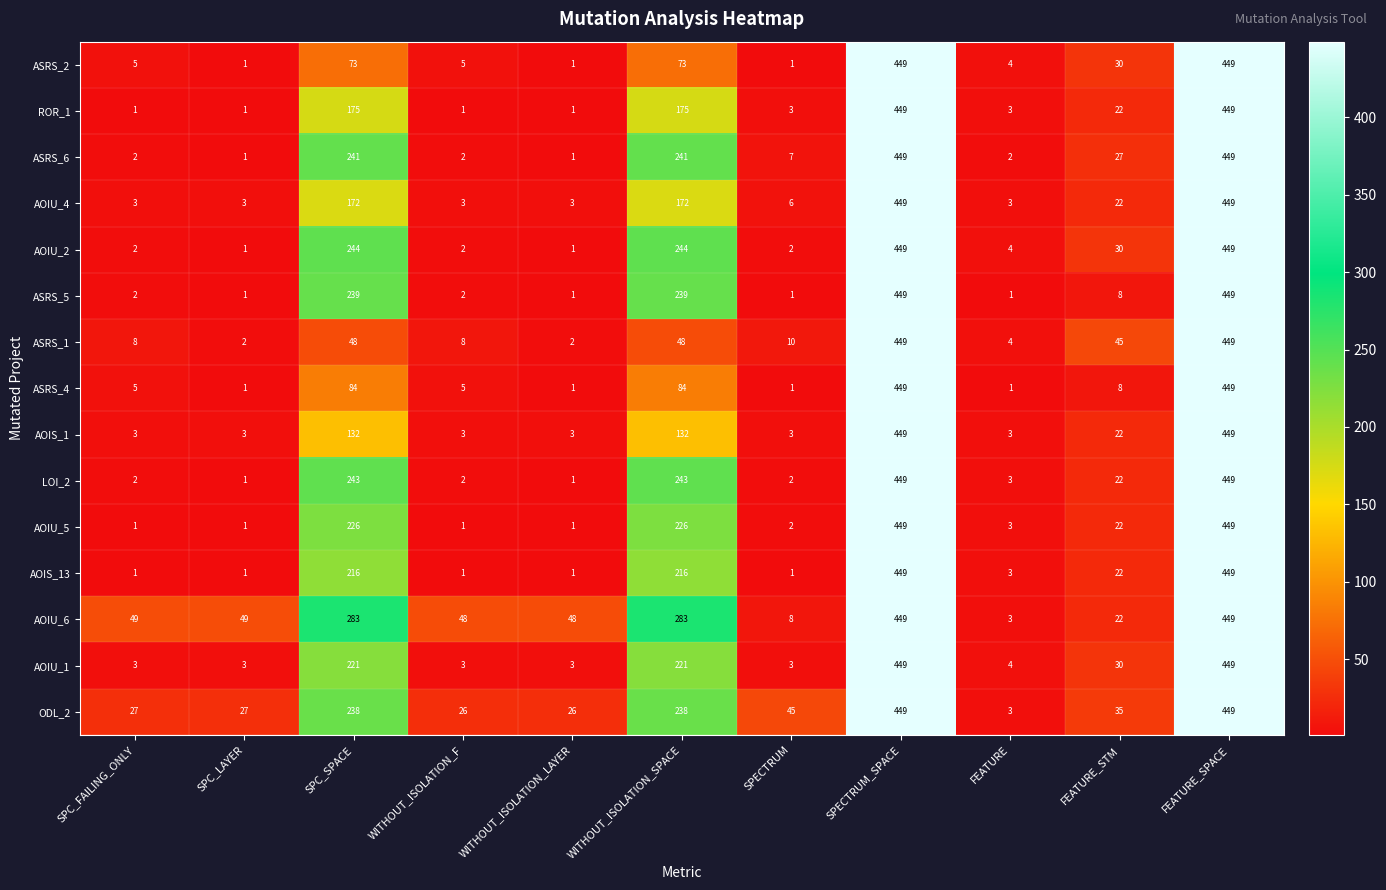

What is the spread (max minus min) of values at FEATURE_STM?

37